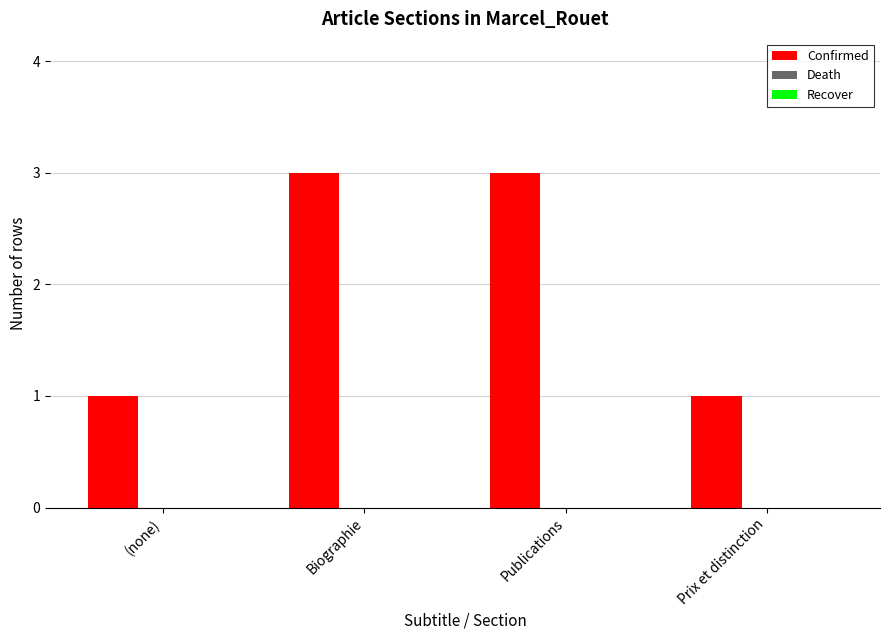

What is the maximum value shown in the chart?

3